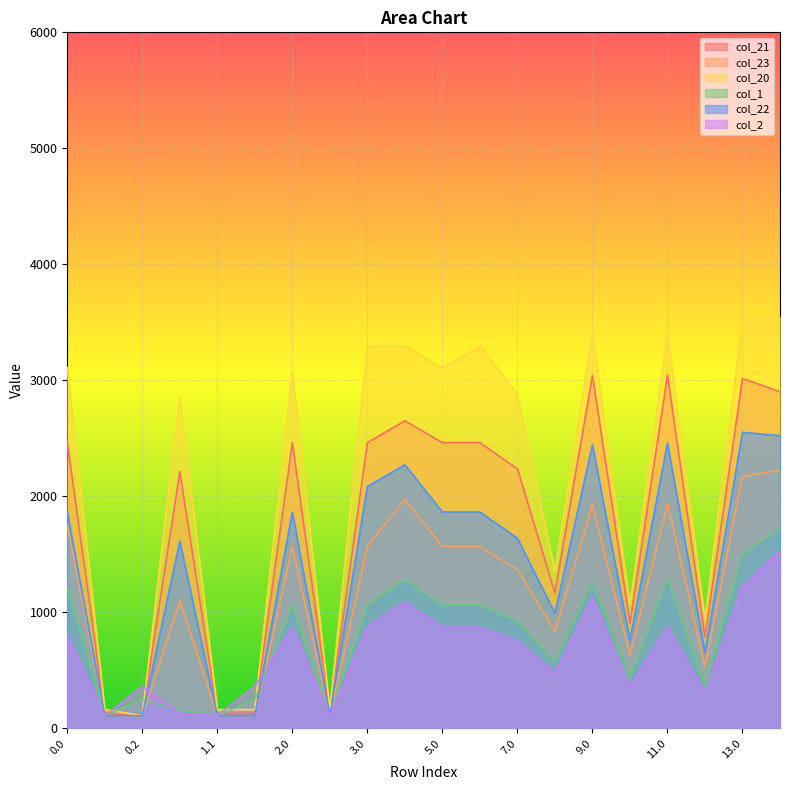

How many times do col_23 and col_2 cross each other?

2